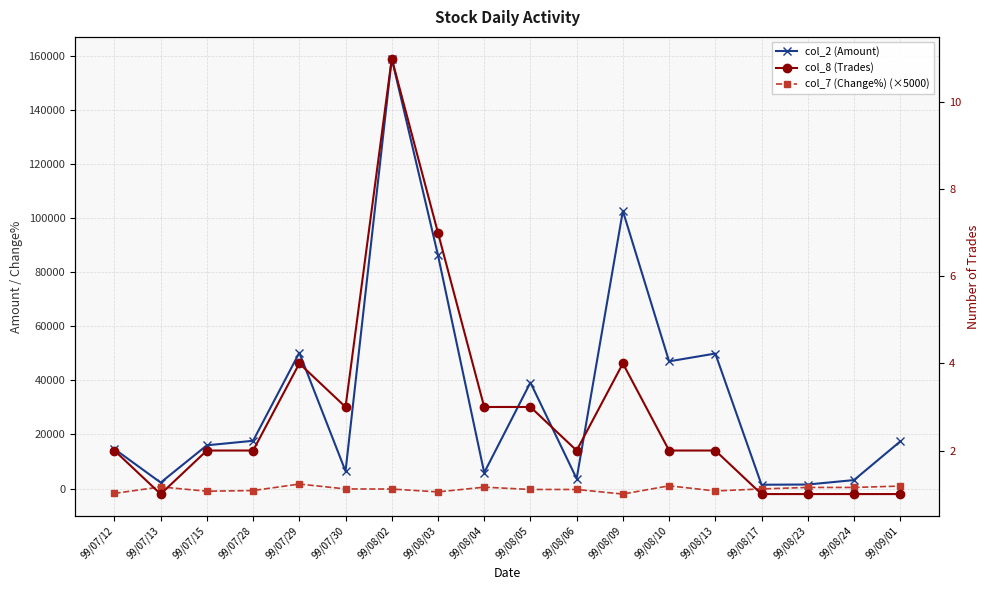

Which category has the highest value in the col_7 (Change%) (×5000) series?

99/07/29